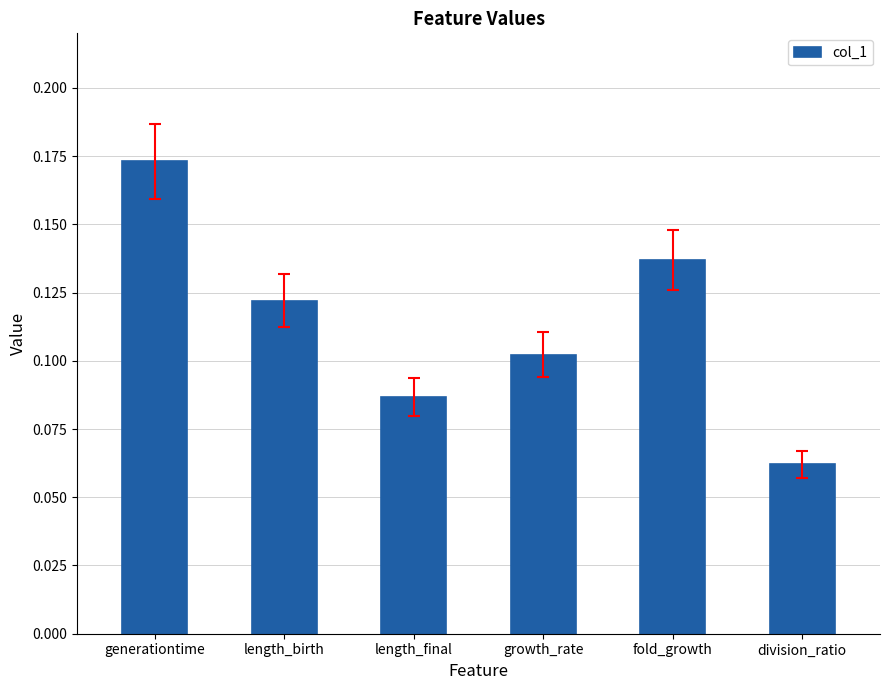

List the labels in order of value, smallest first.

division_ratio, length_final, growth_rate, length_birth, fold_growth, generationtime